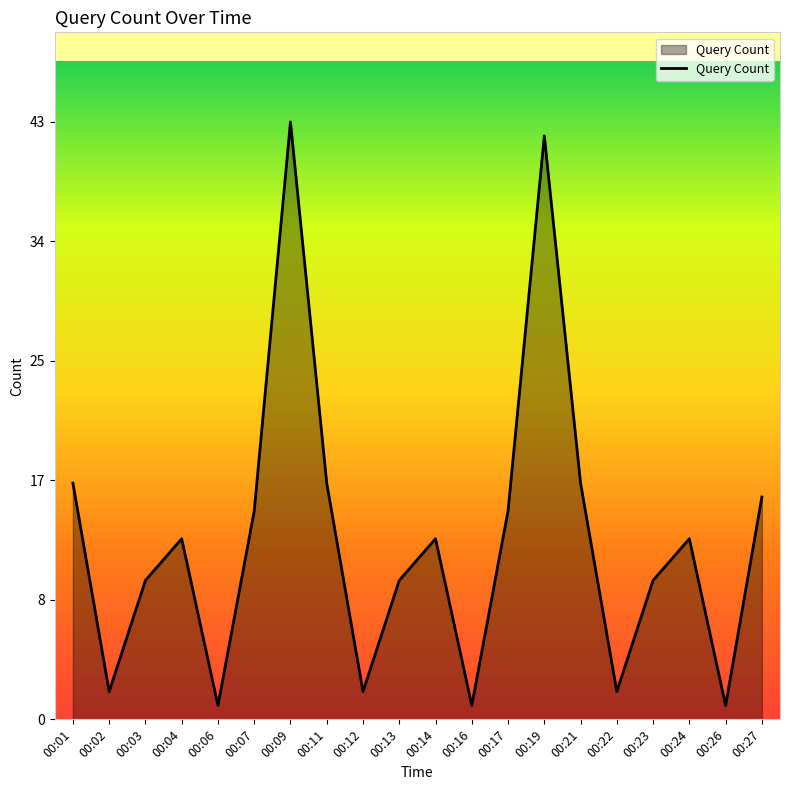

What is the maximum value shown in the chart?

43